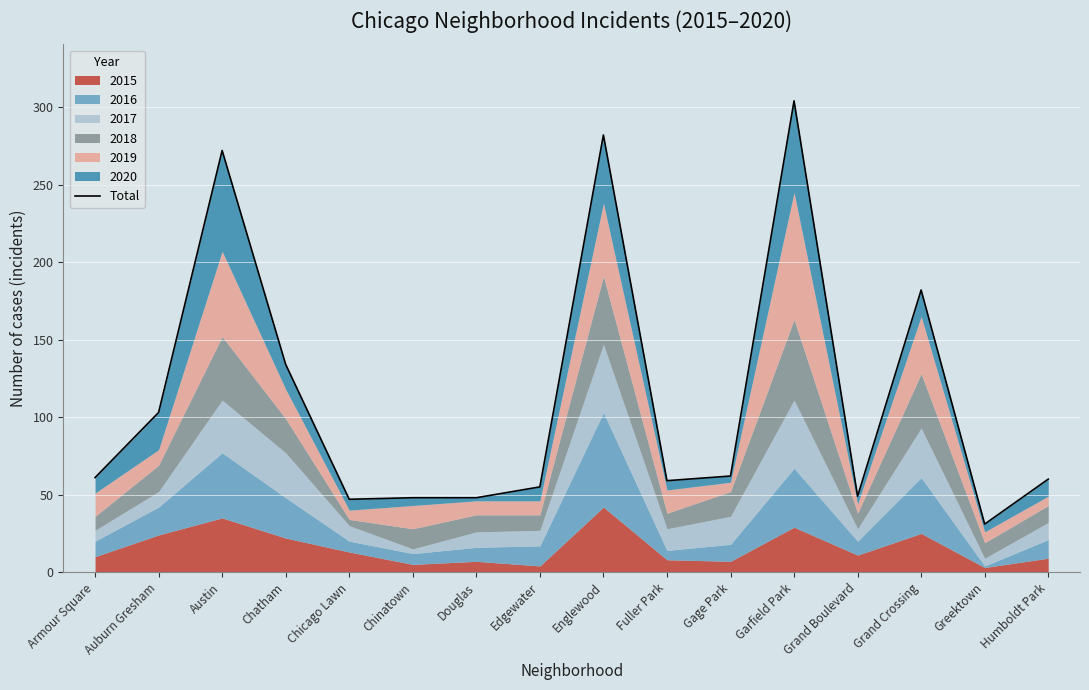

What is the sum of the values at Douglas and Austin?

320